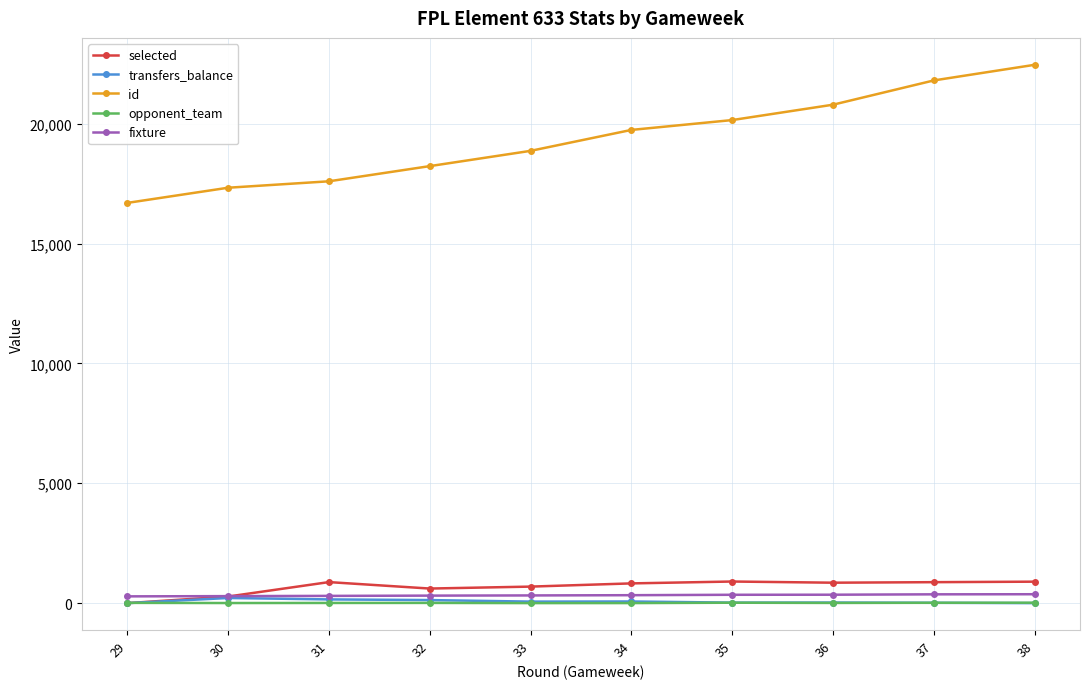

Which series has the largest range (max minus min)?

id